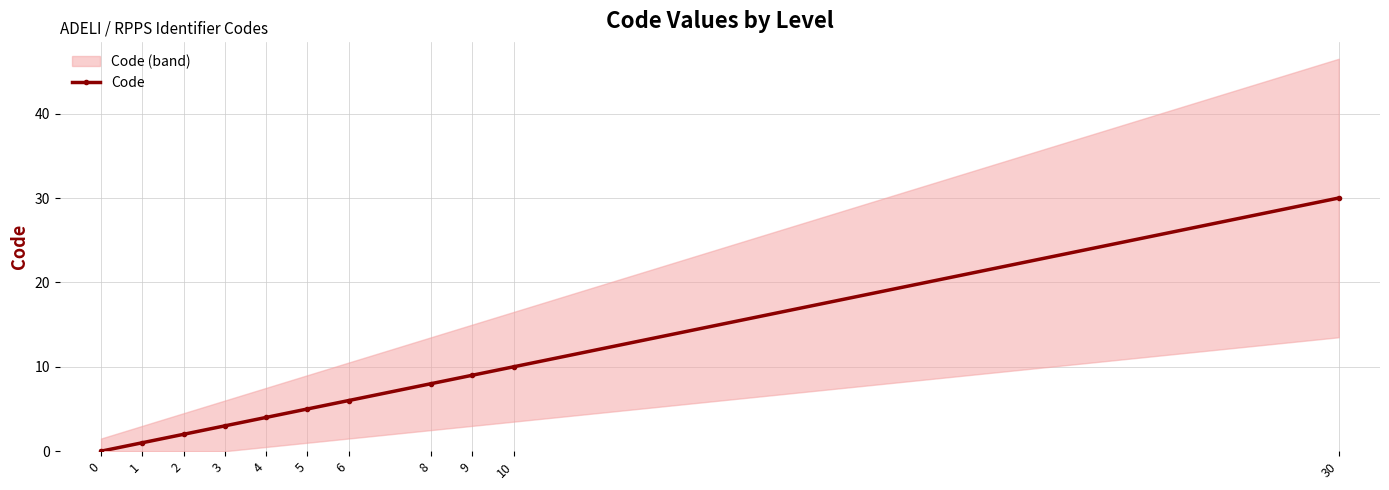

Is this an area chart (filled region under the line)?

No